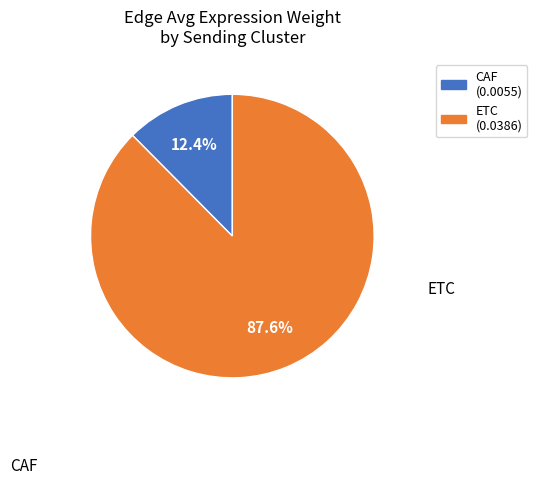

What percentage is the CAF slice, to the nearest percent?

12%